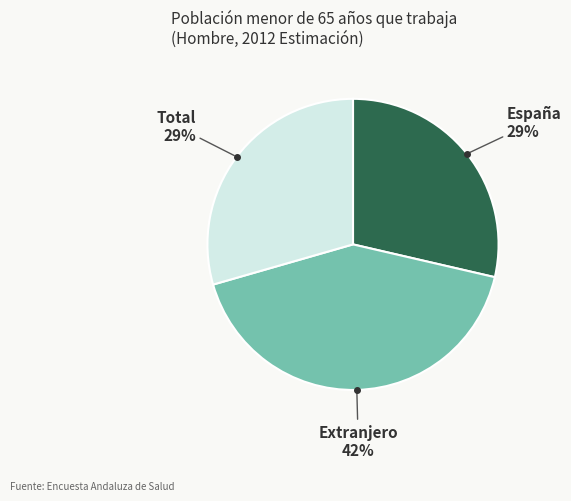

Does any single category account for the majority?

No